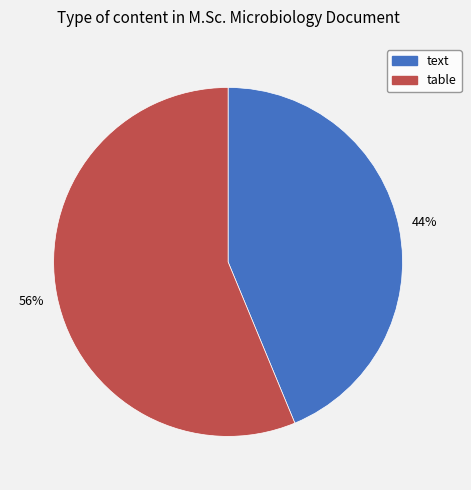

Between table and text, which is larger?

table